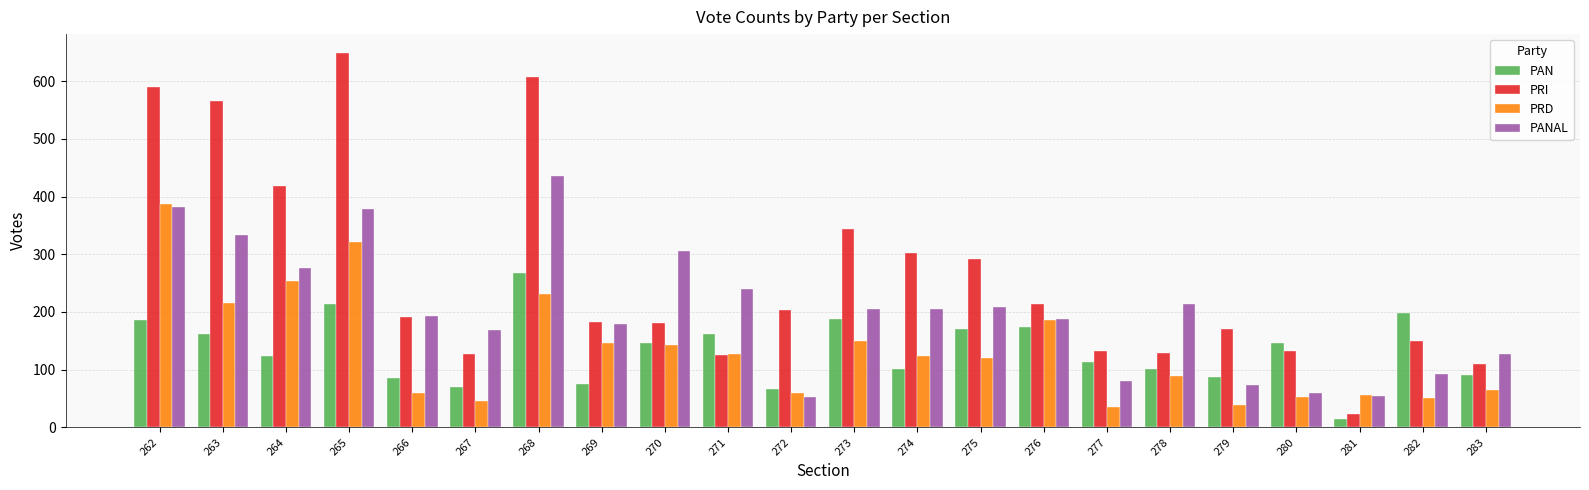

Which category has the lowest value across all series?

281